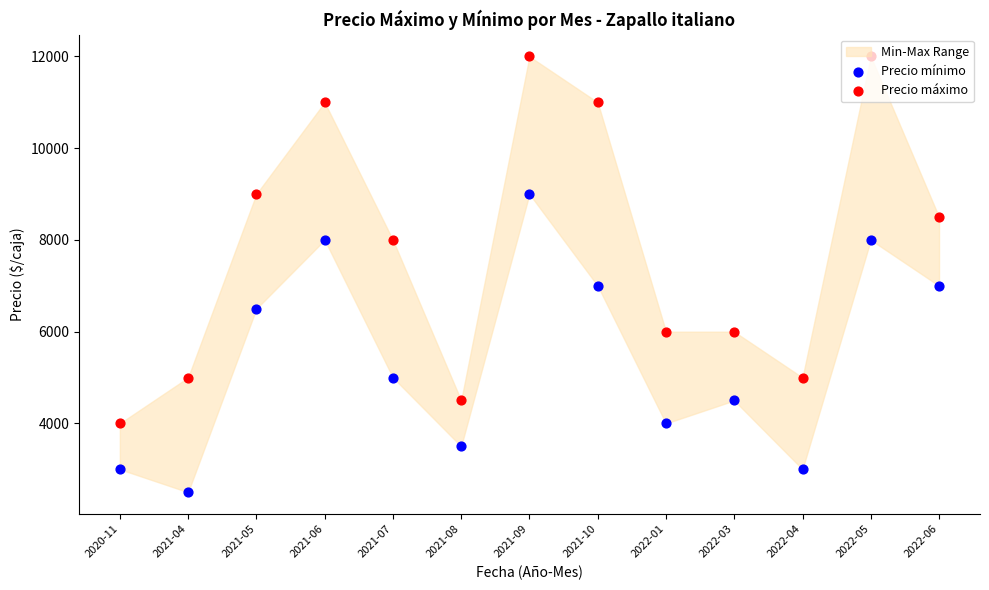

Which series contains the lowest Y value?

Precio mínimo